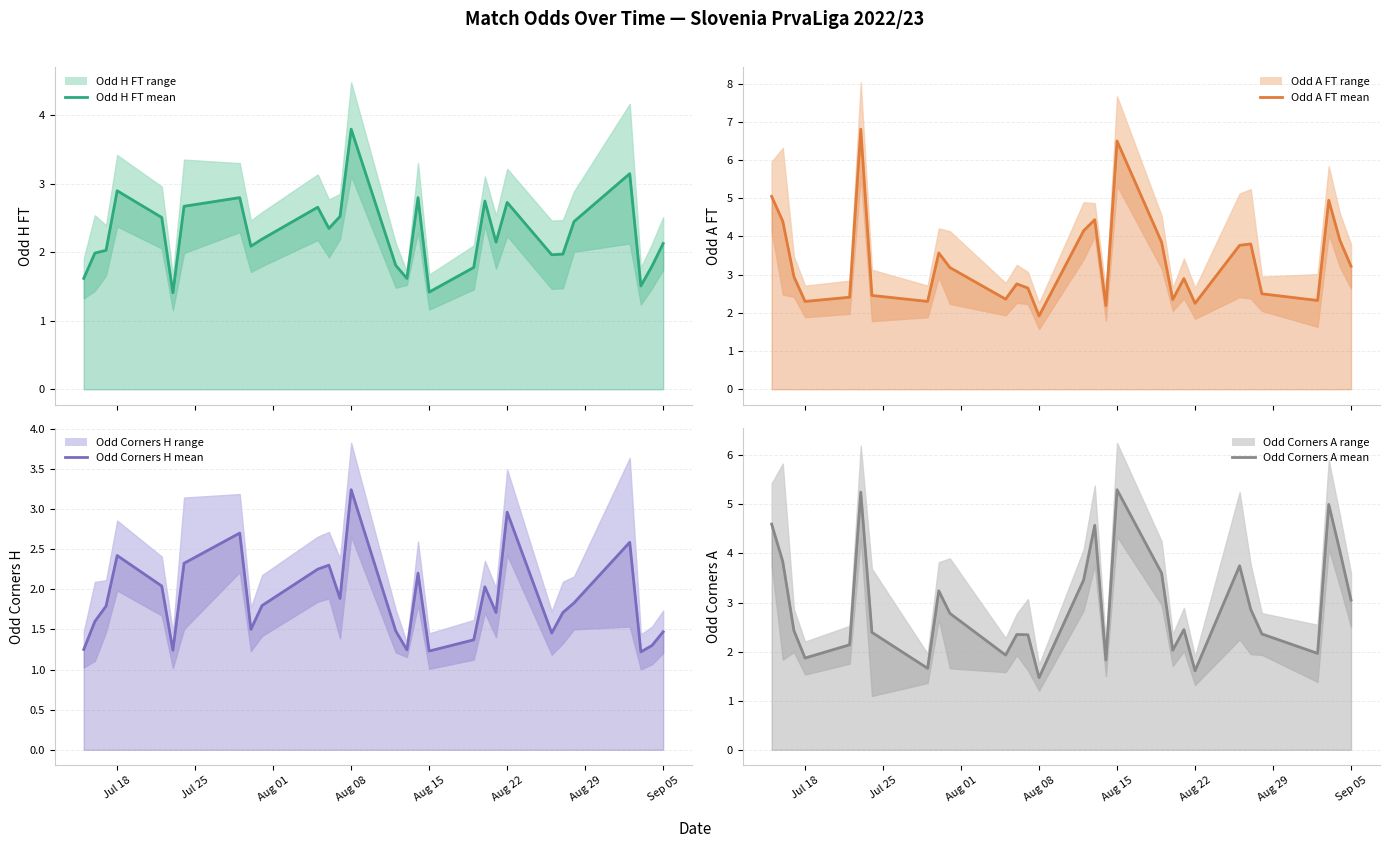

How many interior local valleys does the Odd Corners H series have?

8